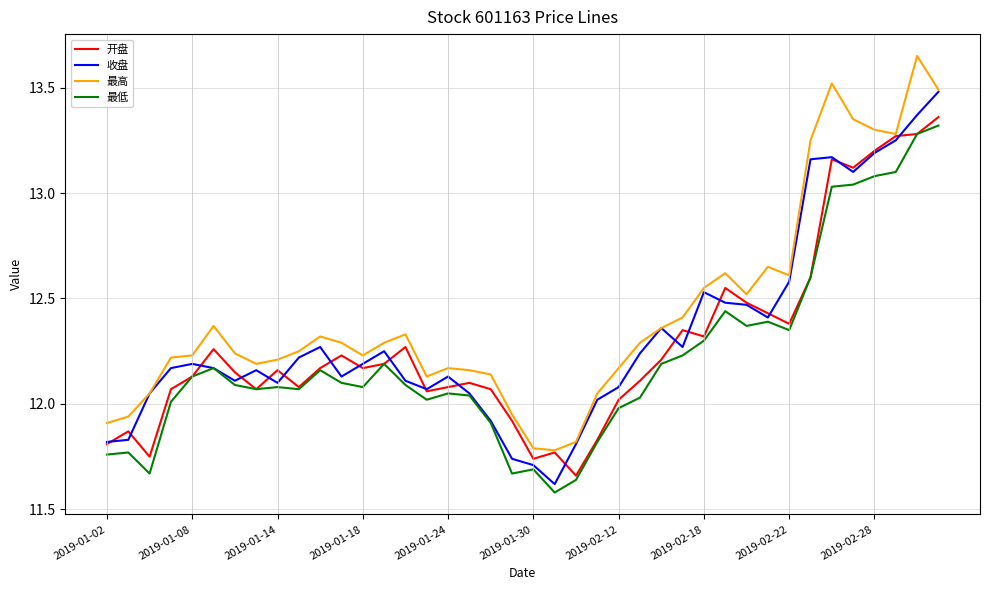

What is the difference between the maximum and minimum values in the 收盘 series?

1.9